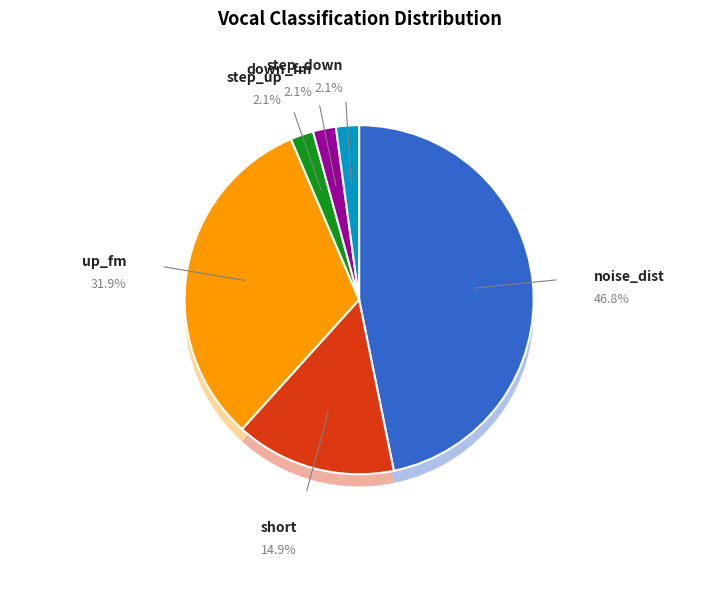

Between step_down and short, which is larger?

short